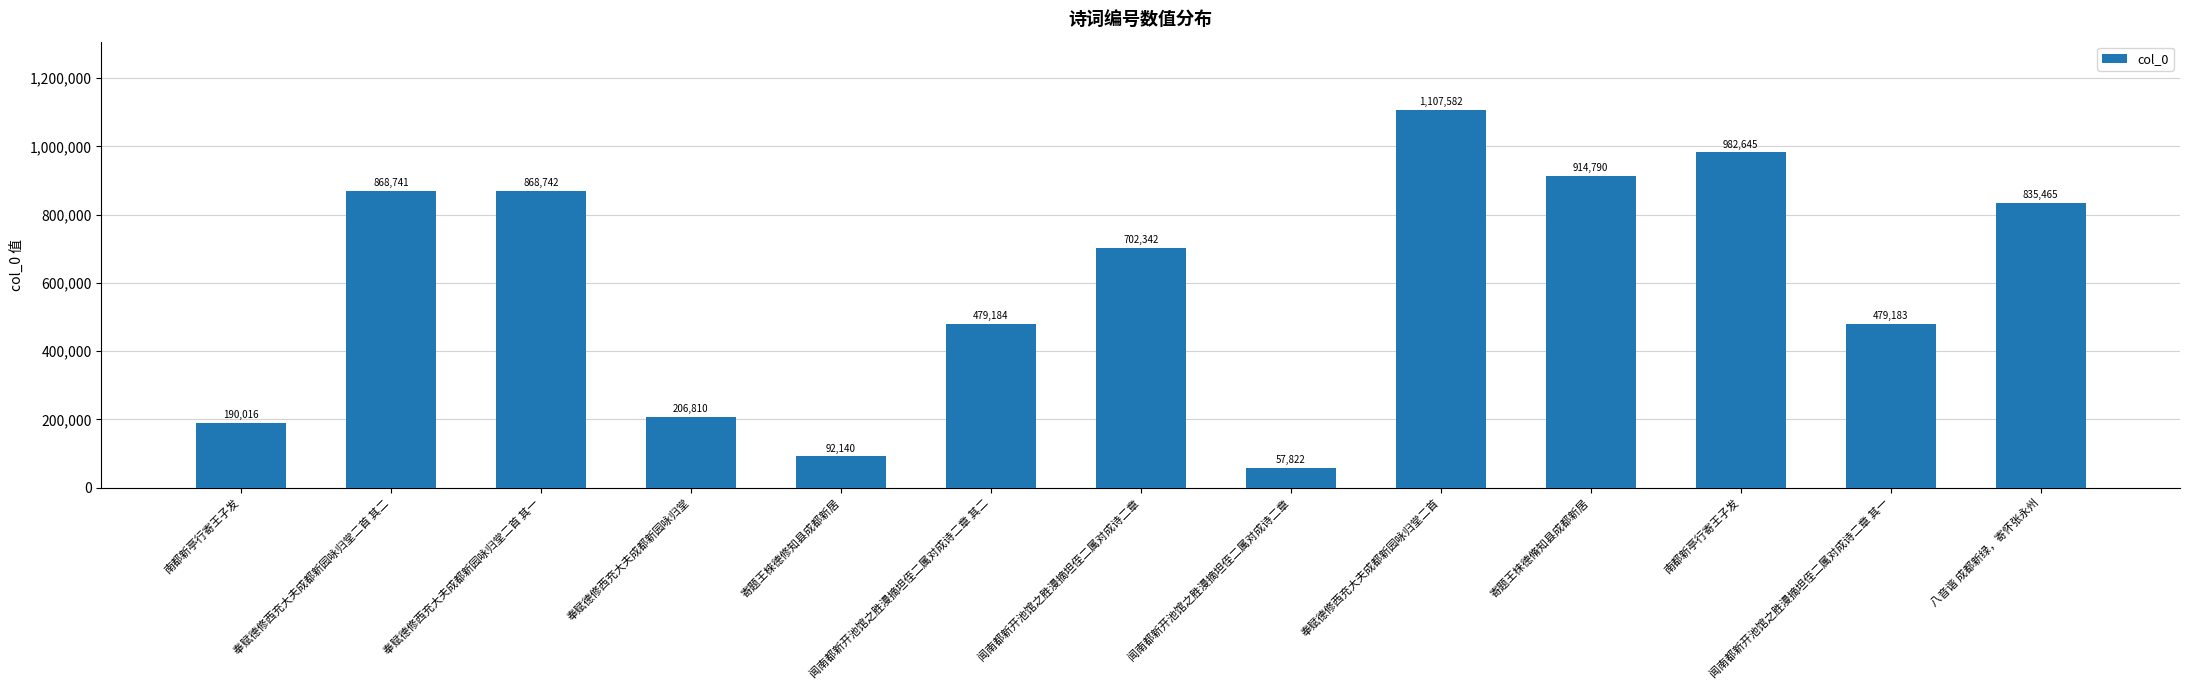

True or false: the data shows 479183 at 闻南都新开池馆之胜漫摘坦侄二属对成诗二章 其一.

True